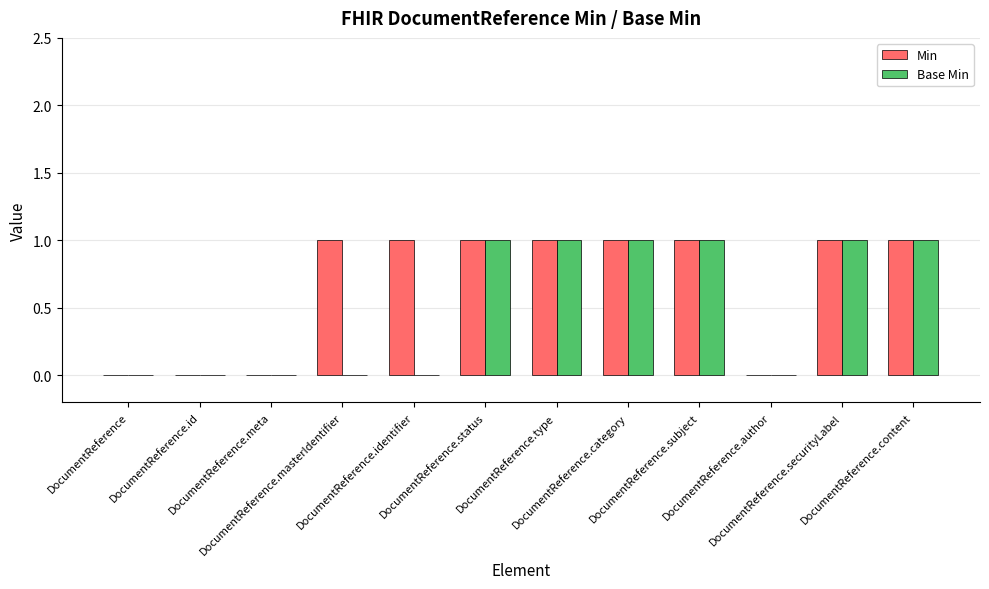

Are the bars horizontal?

No